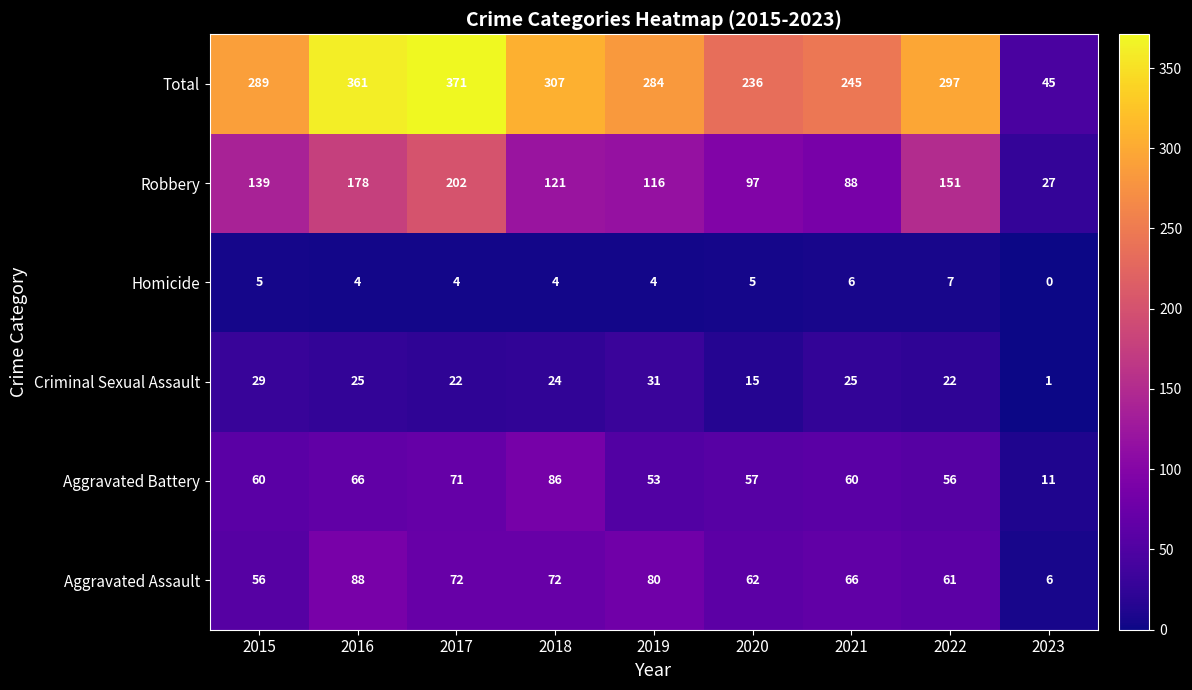

Between 2015 and 2022, which series saw the biggest shift?

Robbery